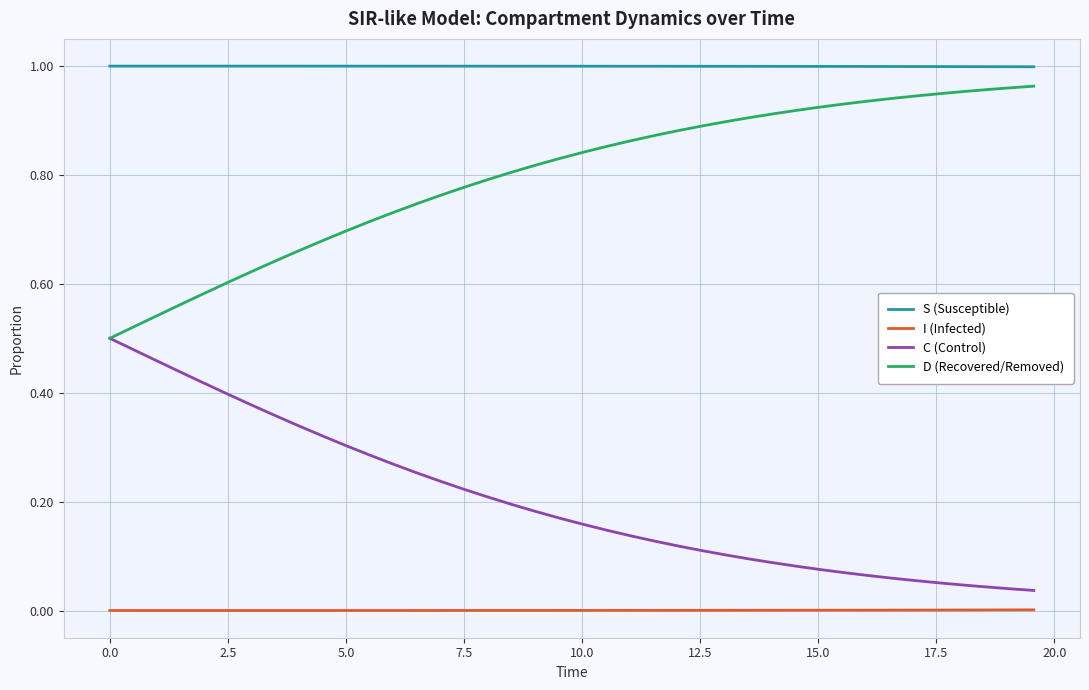

Which series has the largest total across all categories?

S (Susceptible)